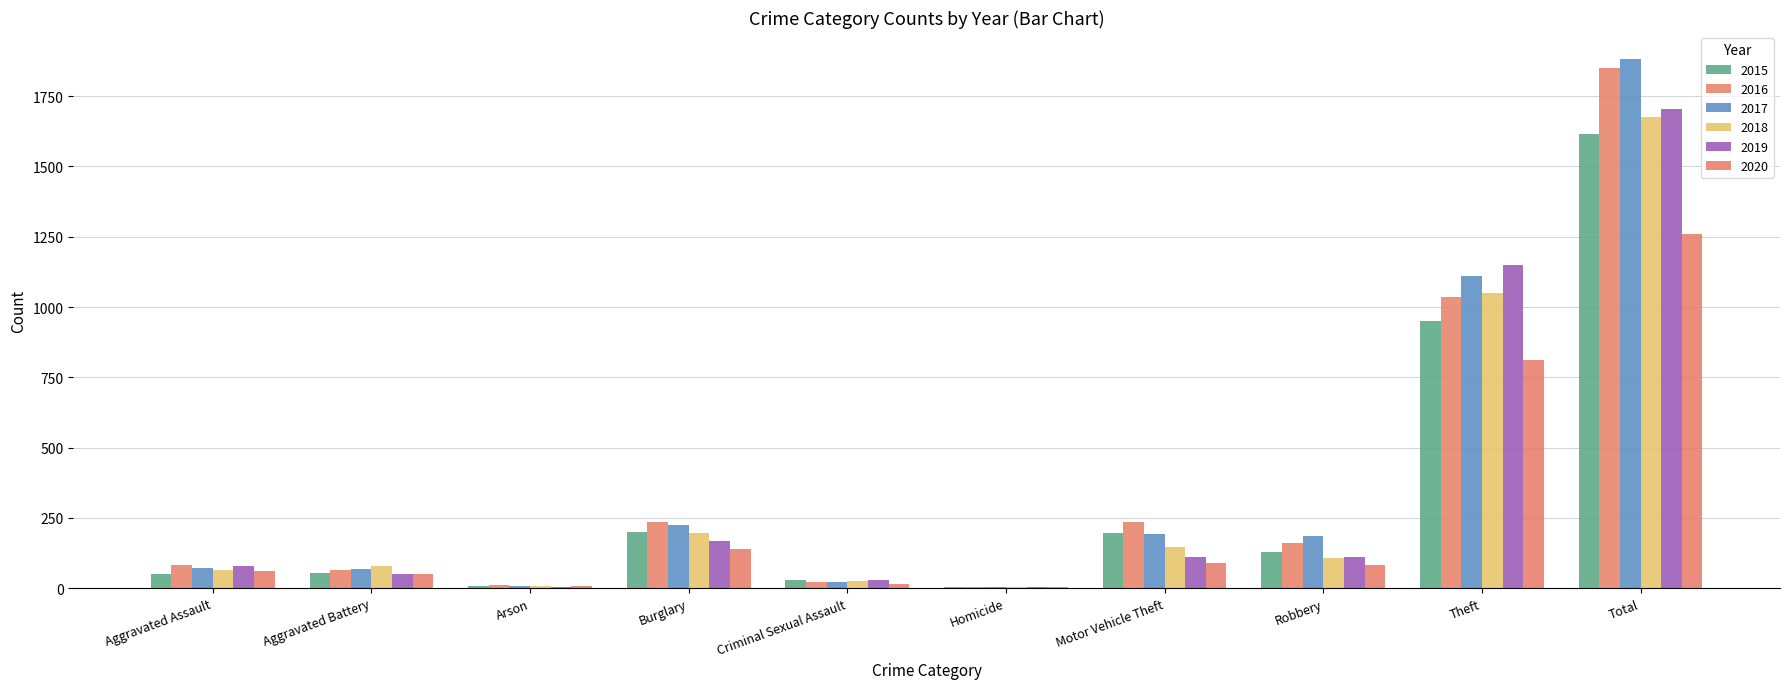

What is the label of the 2nd bar from the left?

Aggravated Battery